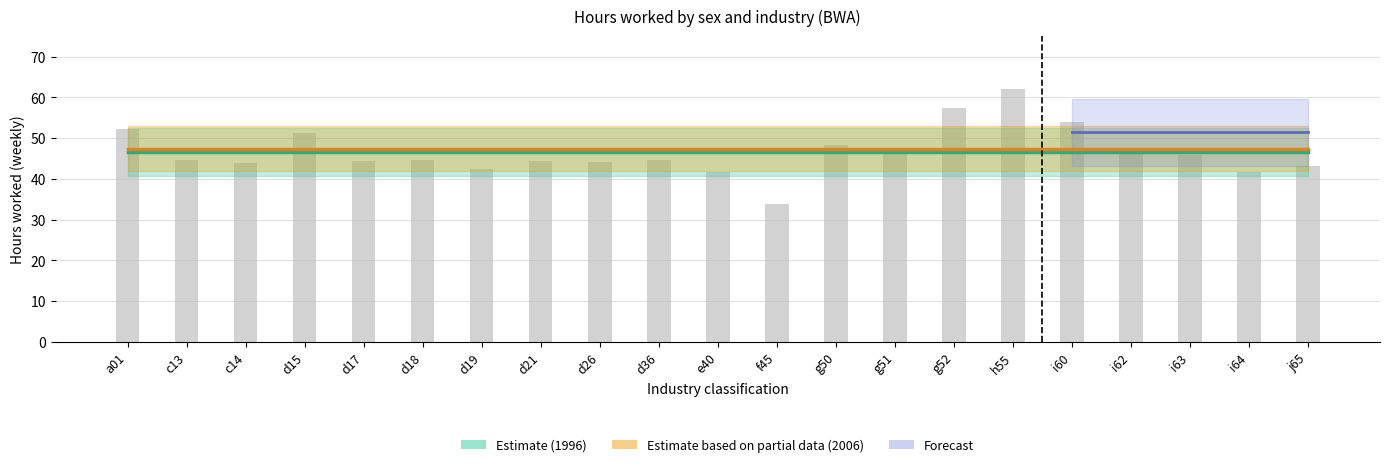

How many data points does each series have?

21